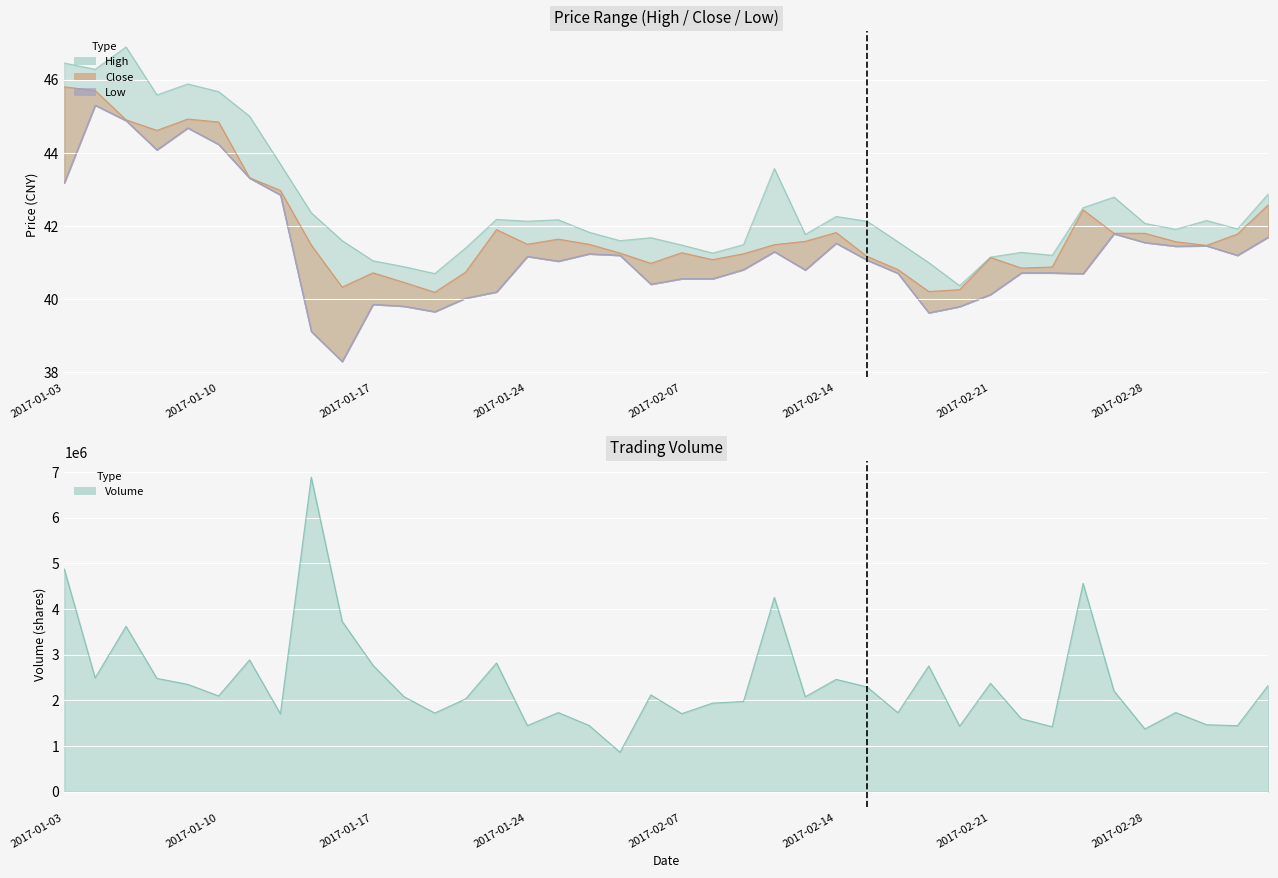

What is the smallest value displayed?

38.3